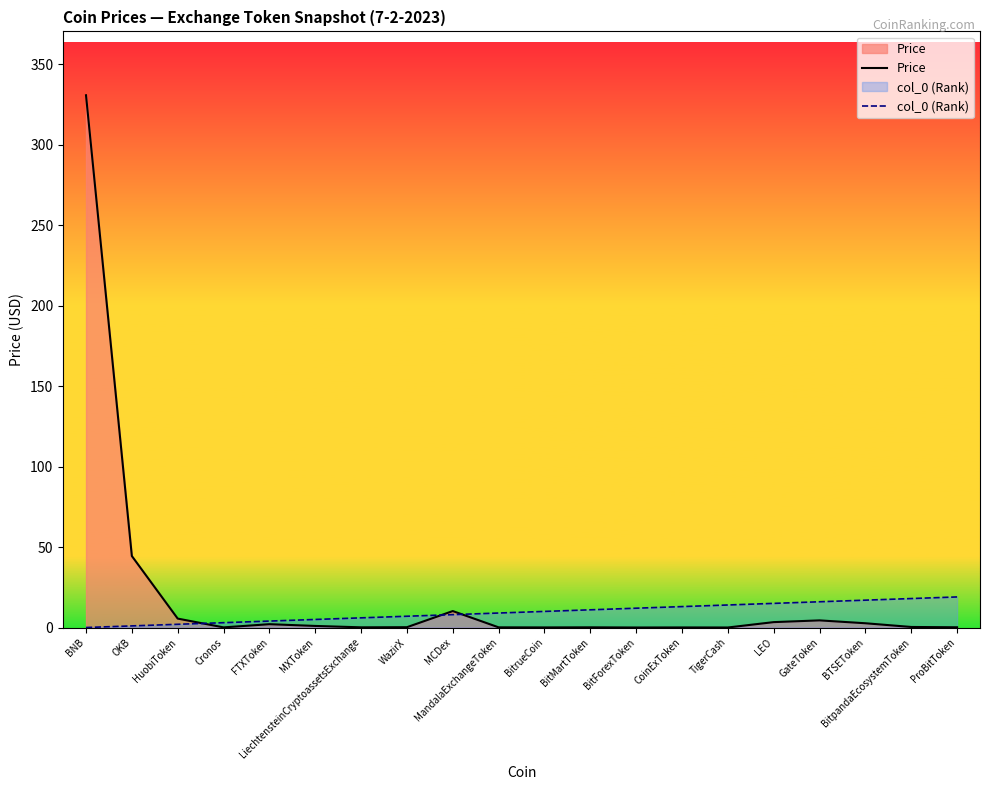

At which category does Price reach its first local valley?

Cronos